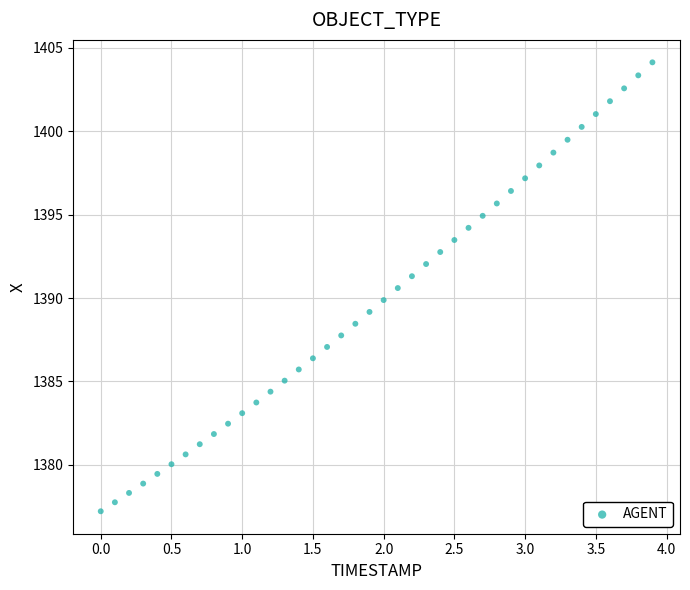

What is the range of X values (max minus min)?

3.9